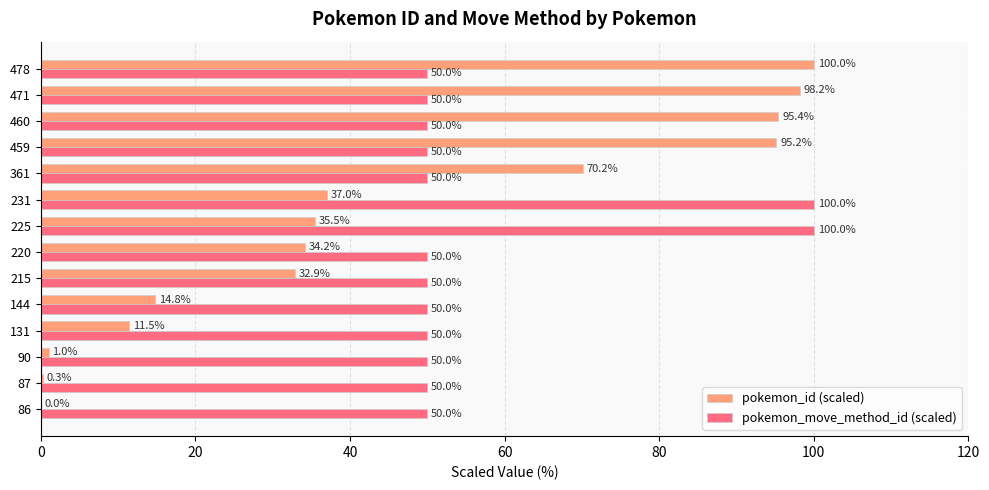

What are all the series names shown in the legend?

pokemon_id (scaled), pokemon_move_method_id (scaled)